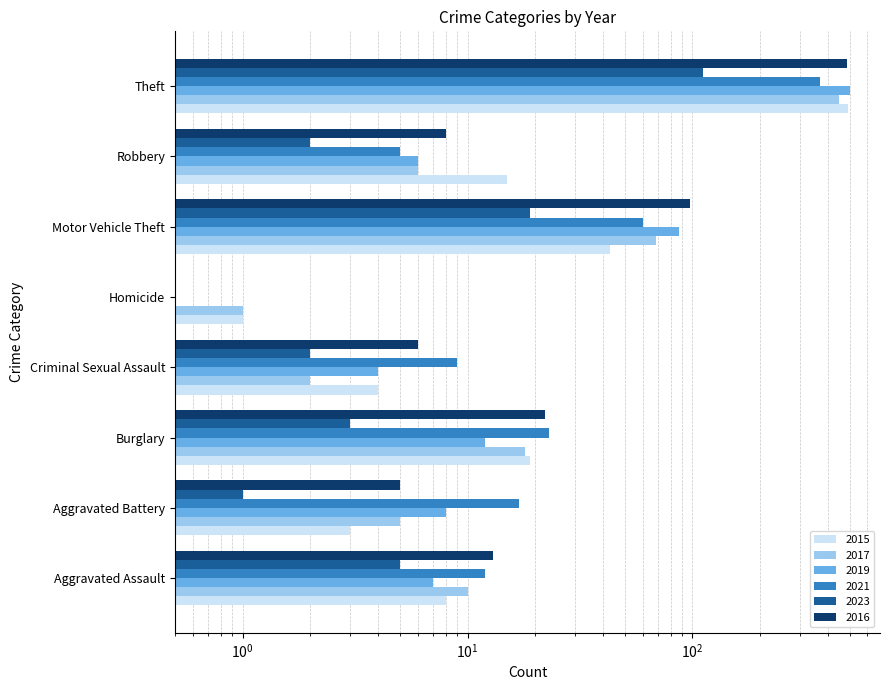

Is it true that 2015 equals 19 at Burglary?

True